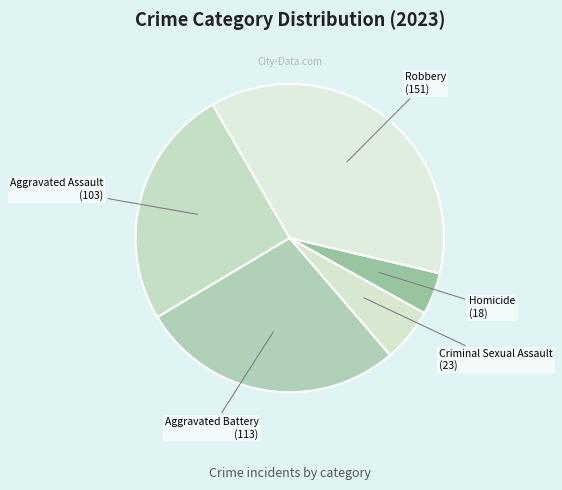

How many segments does this pie chart have?

5